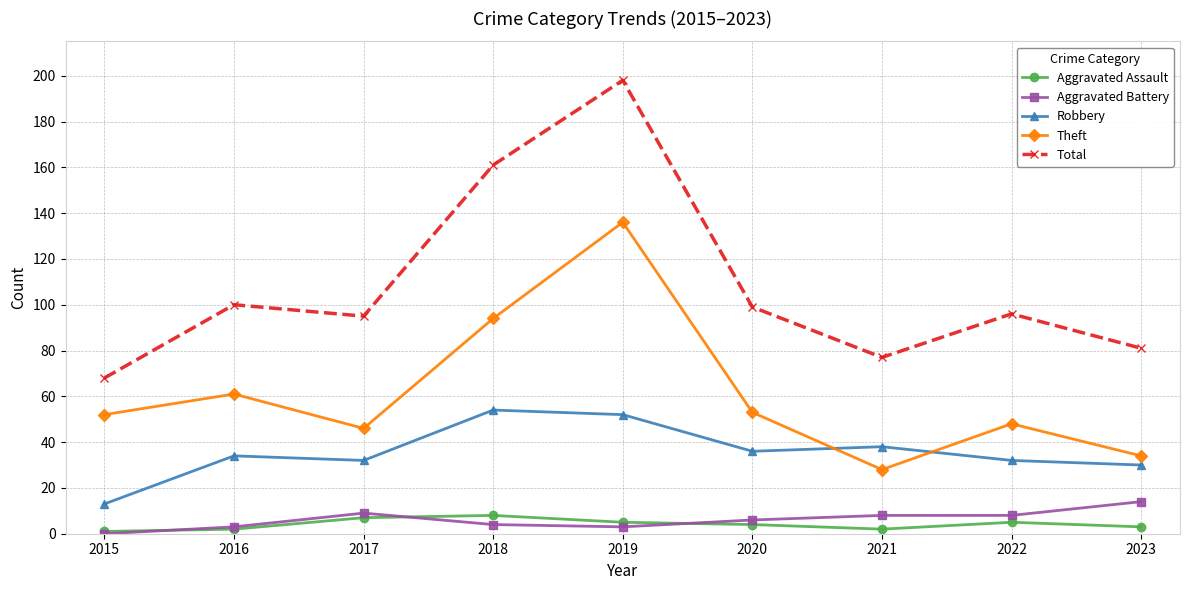

Which series has the largest total across all categories?

Total